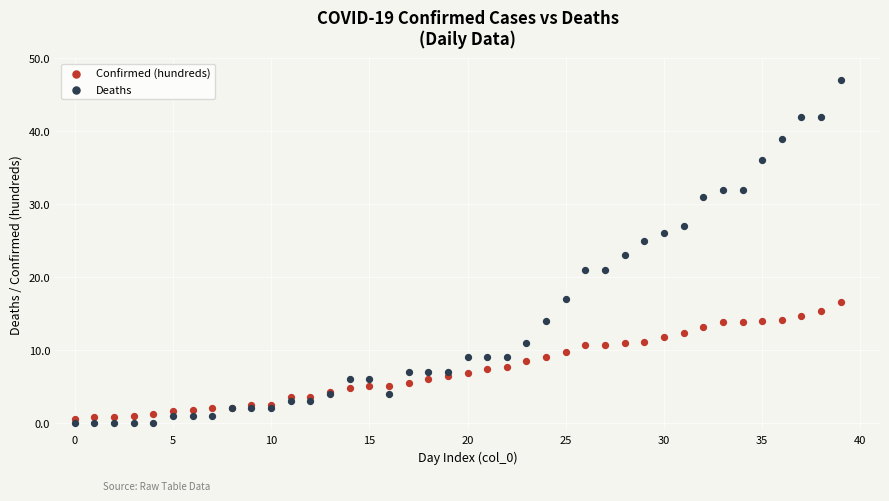

Which series reaches the minimum Y coordinate?

Deaths